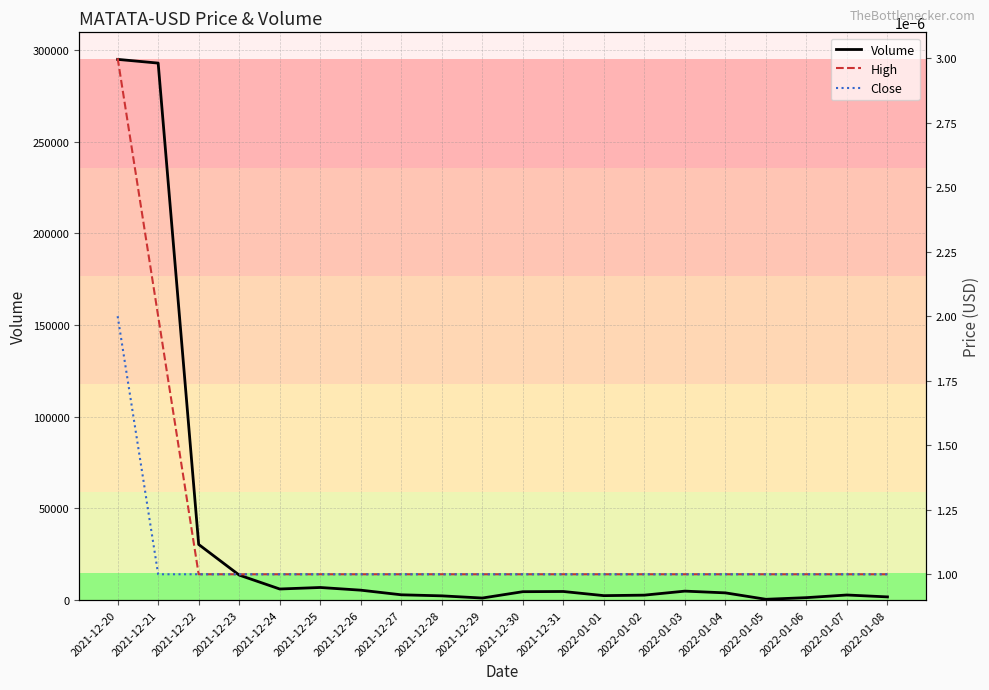

Which has a higher value, 2021-12-25 or 2022-01-02?

2021-12-25